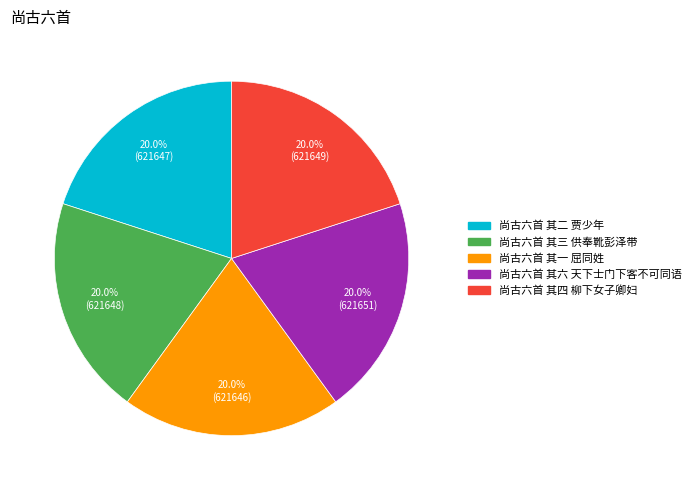

To the nearest percent, what is the average slice percentage?

20%